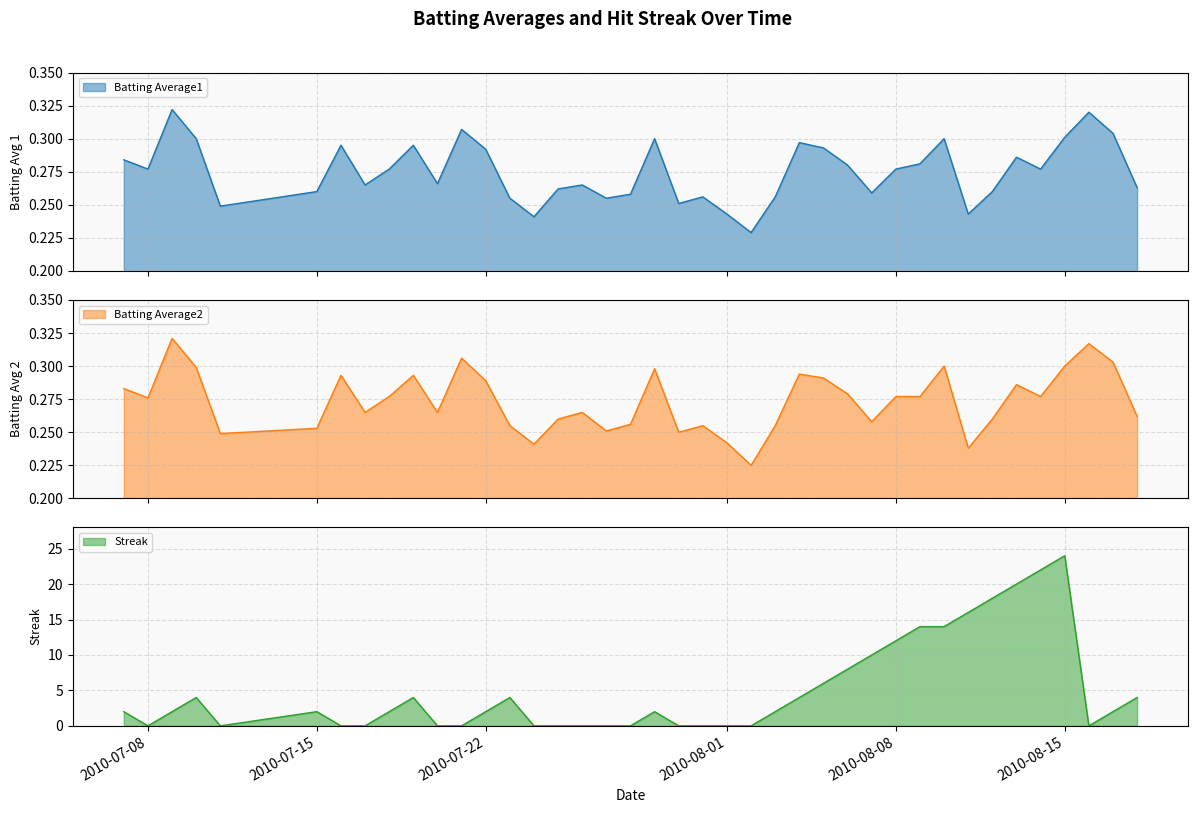

What is the label of the 39th point from the left?

2010-08-17